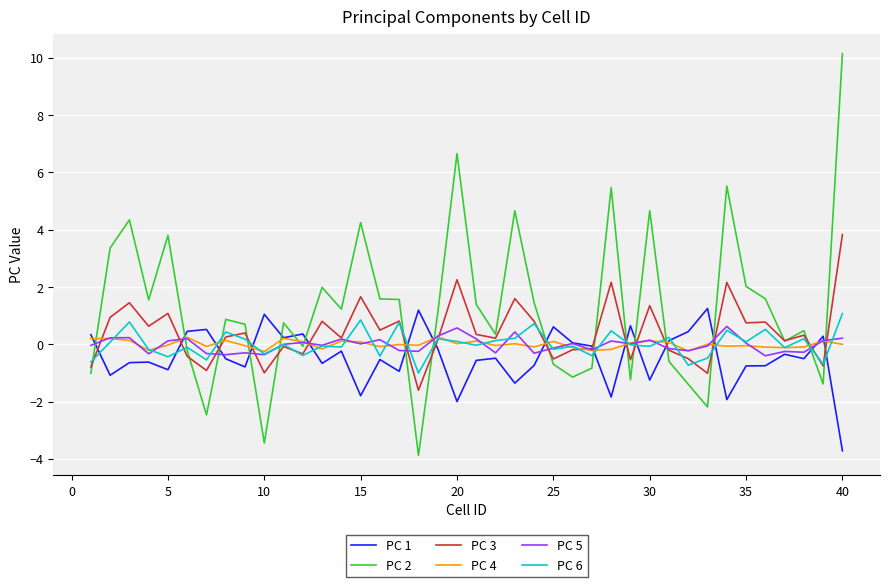

Which series has the largest range (max minus min)?

PC 2